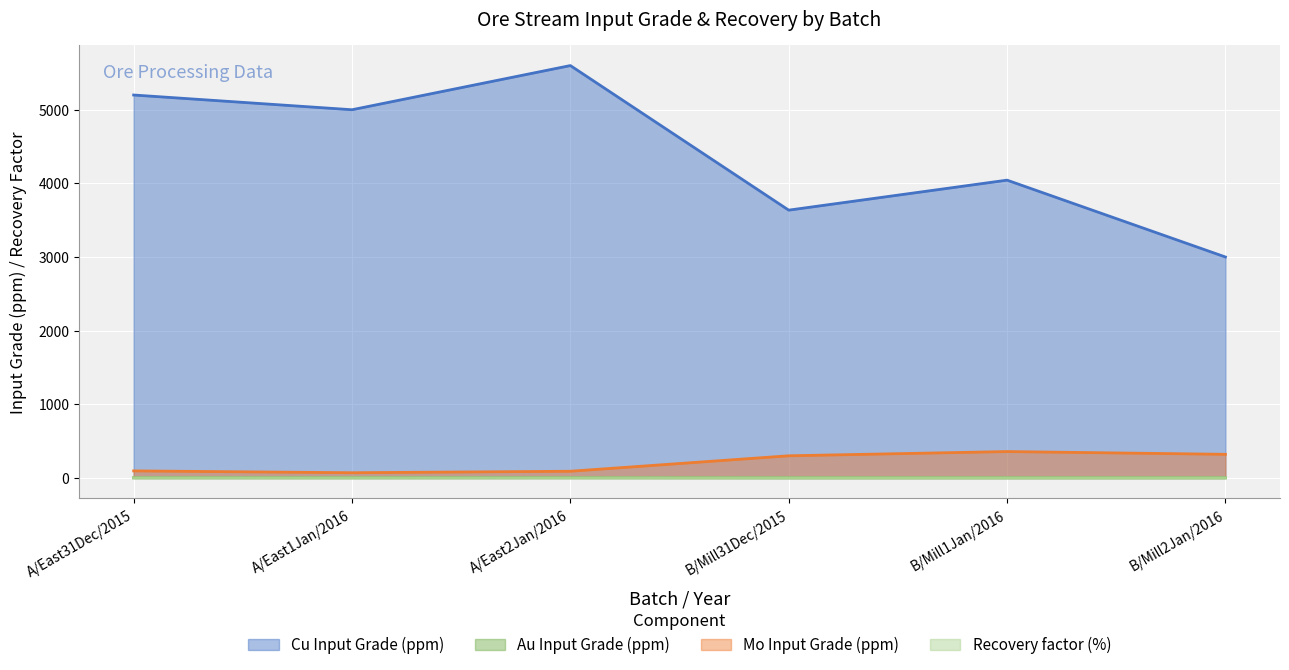

The Recovery factor (%) series shows 0.7 at B/Mill2Jan/2016. True or false?

True